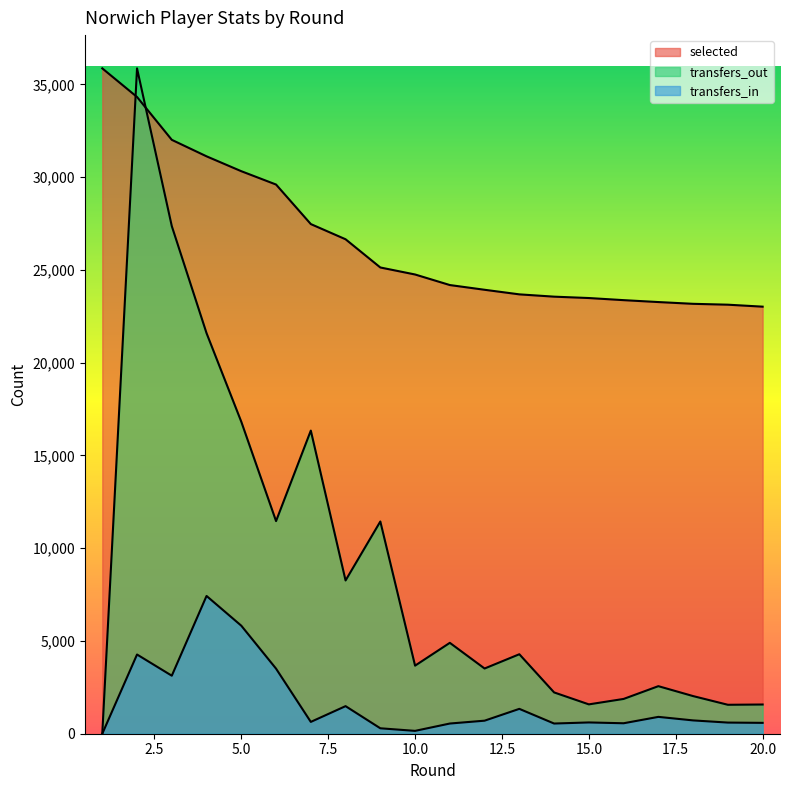

How many lines are shown in the chart?

3